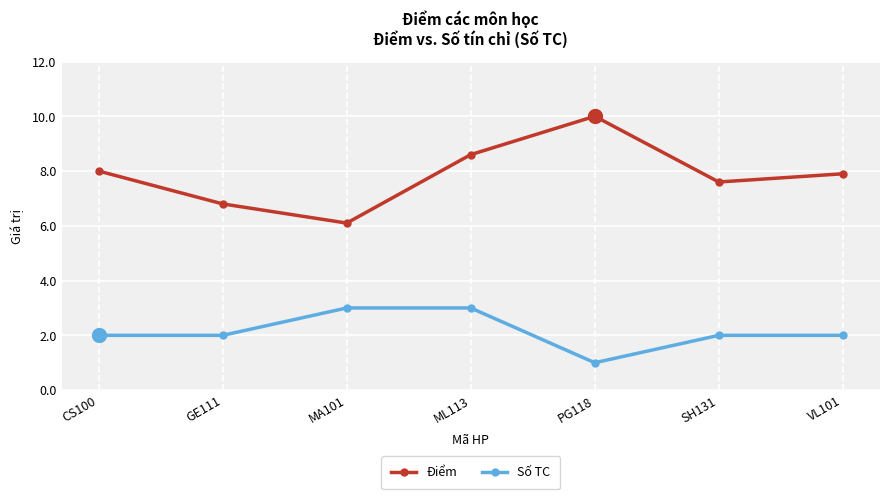

True or false: Số TC and Điểm cross at least once.

False